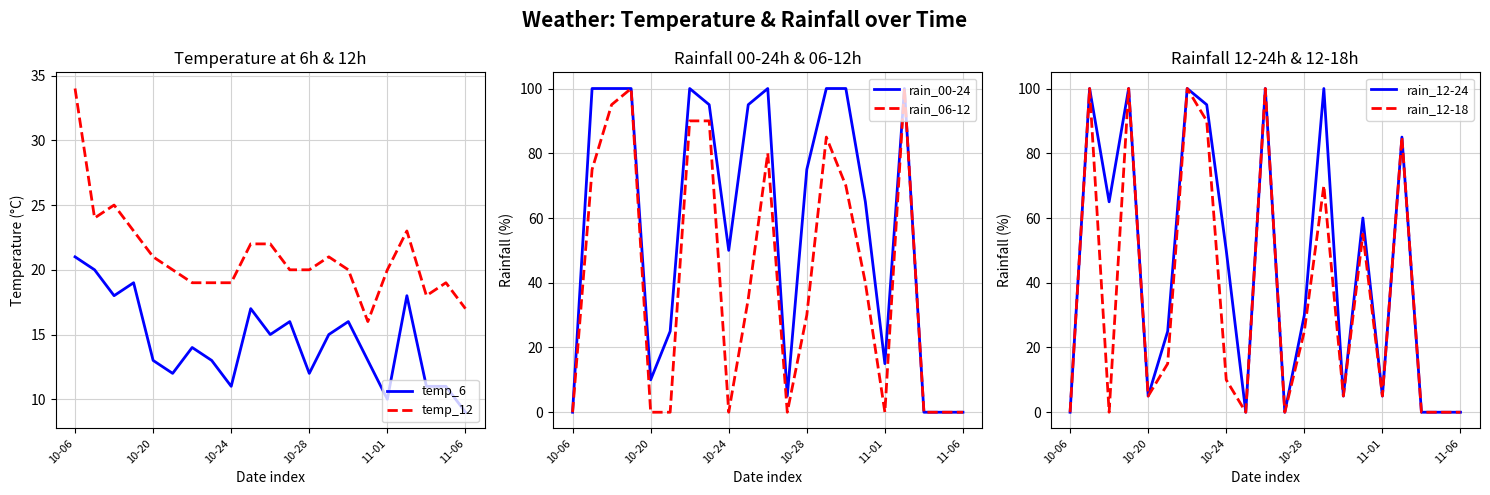

True or false: rain_12-18 has more than 0 interior local peaks.

True